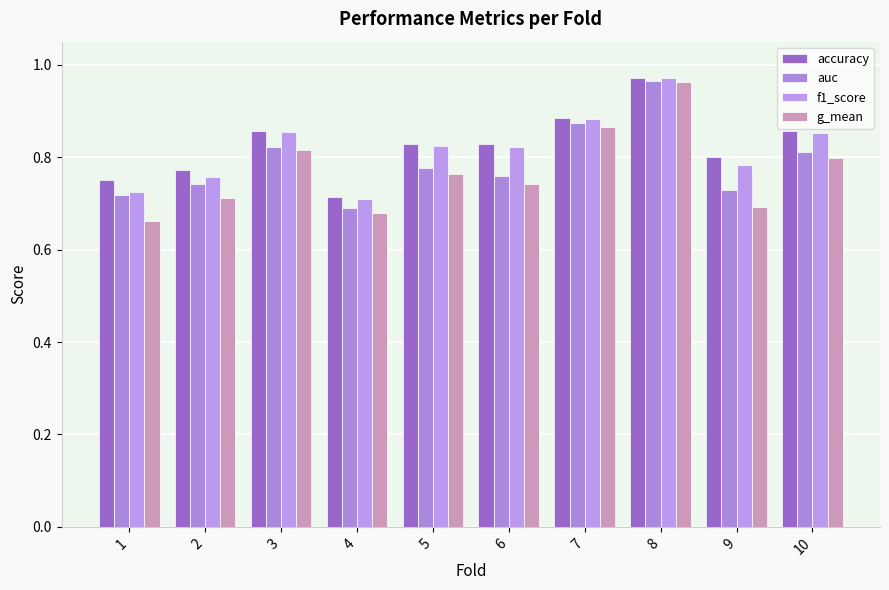

How many auc values are between 0 and 1?

10